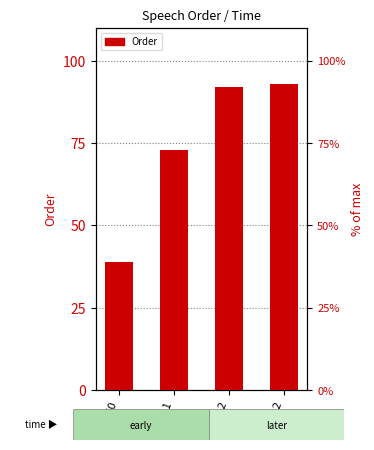

At which label does the data first exceed 92?

46:12